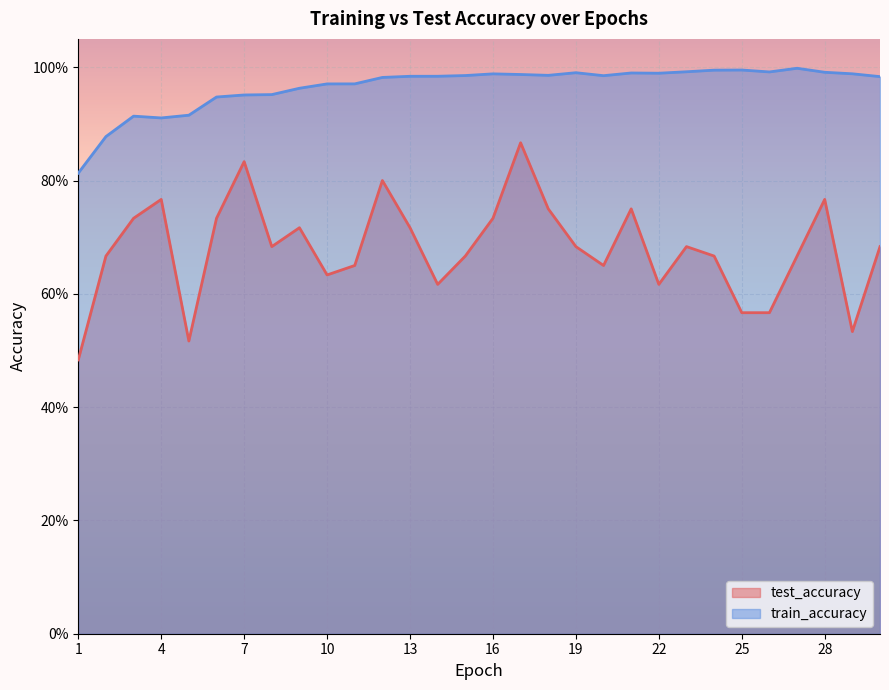

What is the difference between the highest and lowest values at 28?

0.2